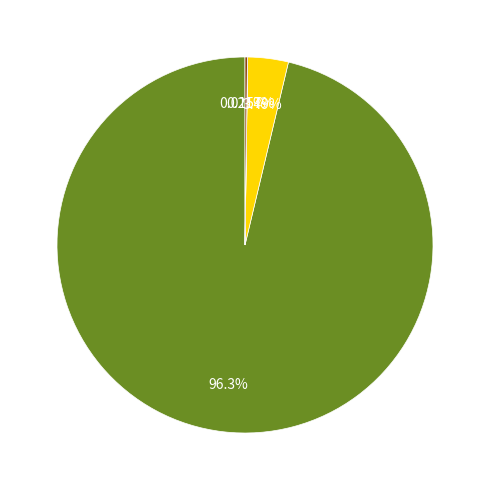

Is there a majority slice in this chart?

Yes